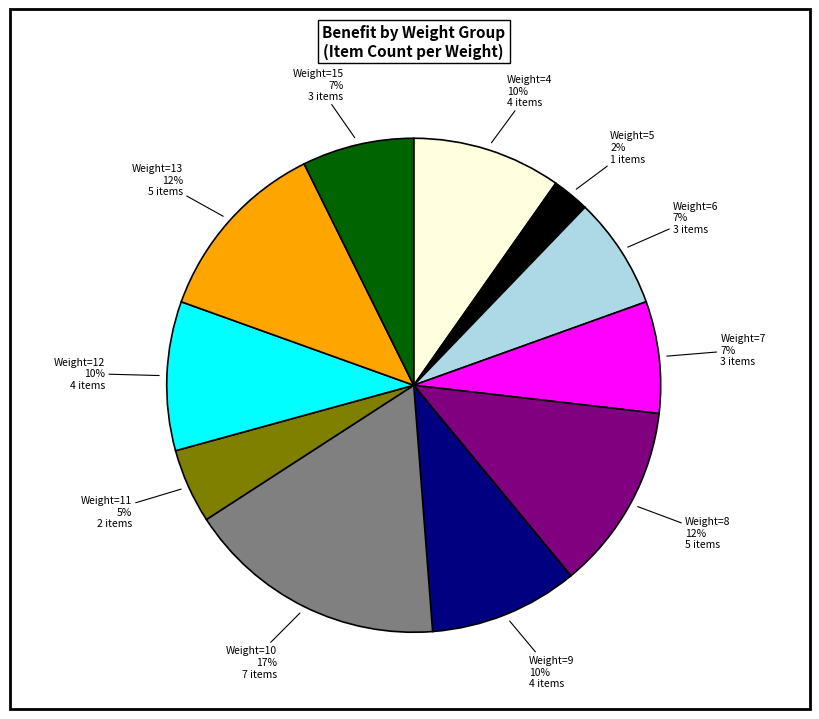

To the nearest percent, what is the average slice percentage?

9%